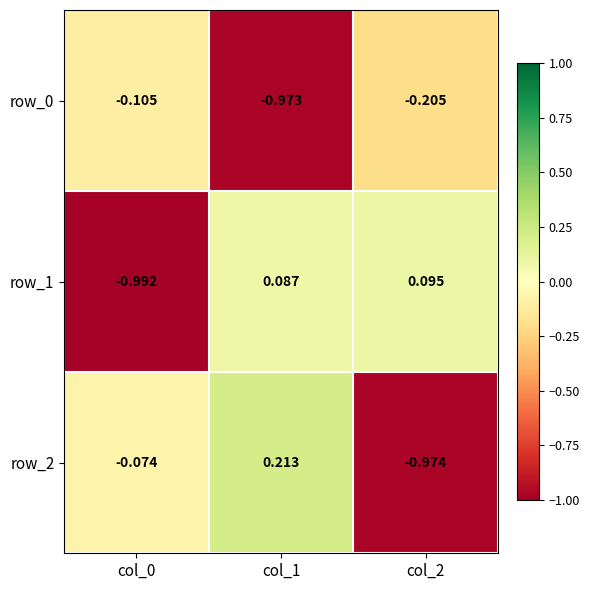

List the series in order of their peak value, lowest first.

row_0, row_1, row_2